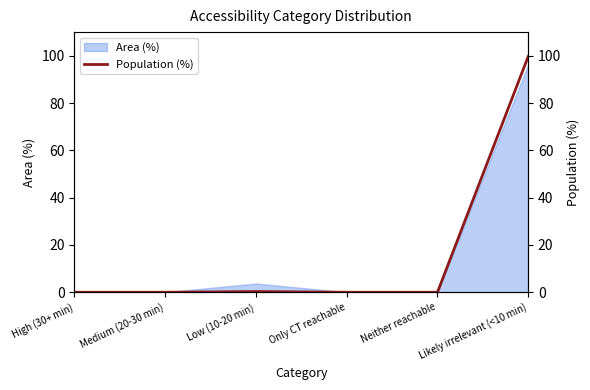

True or false: the data has more than 0 interior local peaks.

True